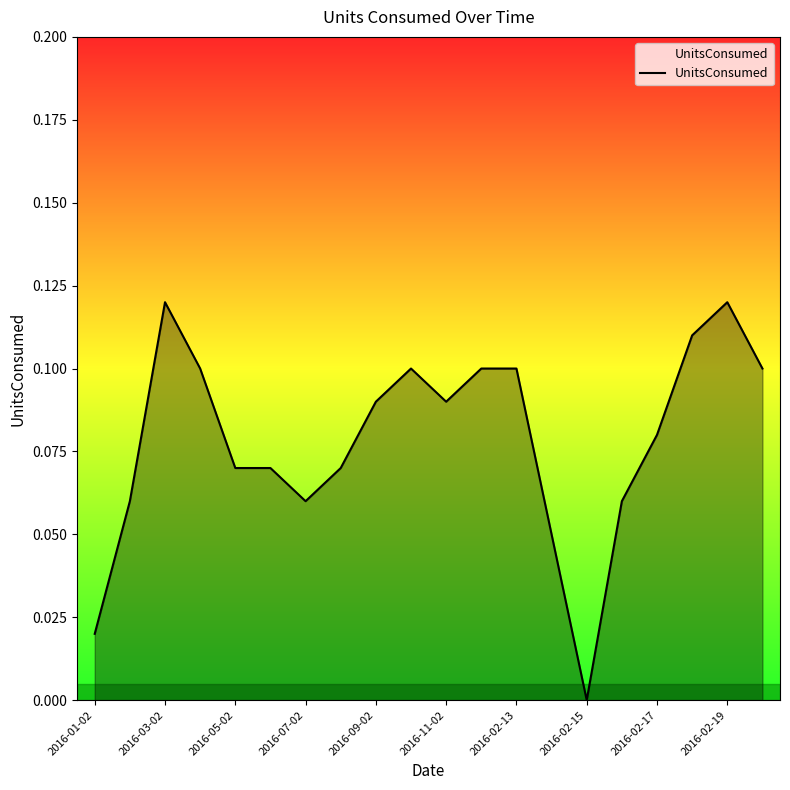

Which label corresponds to the smallest value in the chart?

2016-02-15